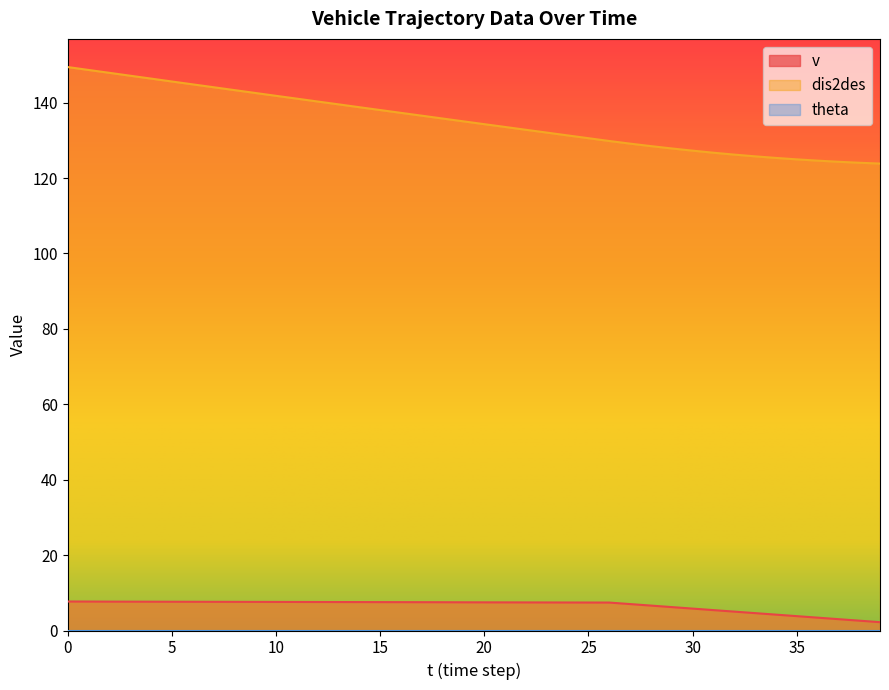

Which series has the largest range (max minus min)?

dis2des